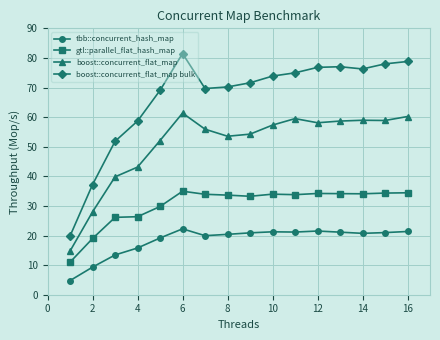

Which series has the widest spread of values?

boost::concurrent_flat_map bulk